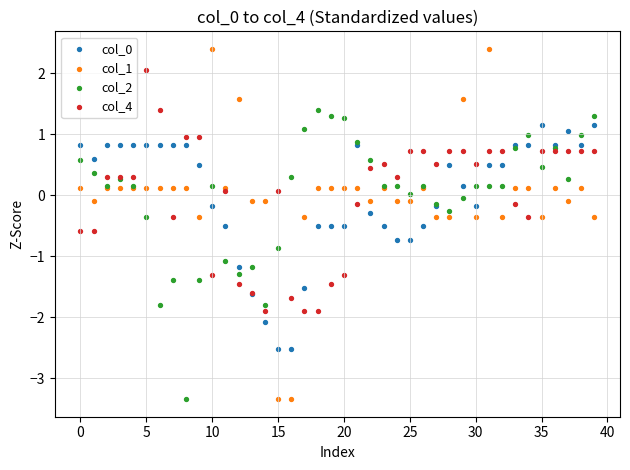

Which series has the largest Y range (max minus min)?

col_1